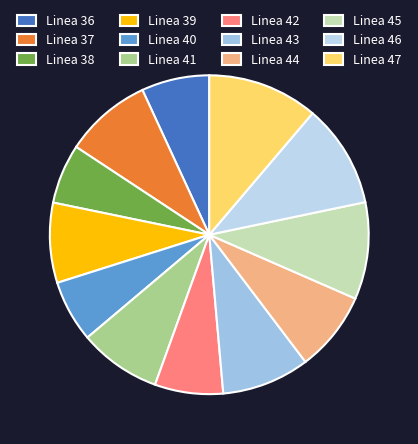

What percentage is the Linea 44 slice, to the nearest percent?

8%